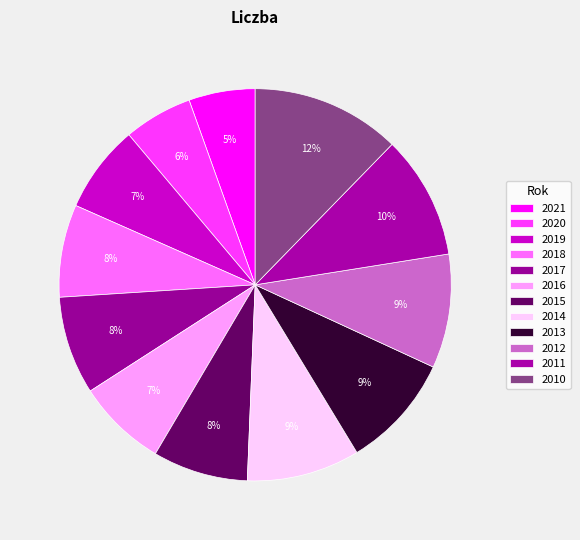

What is the smallest slice in the pie chart?

2021